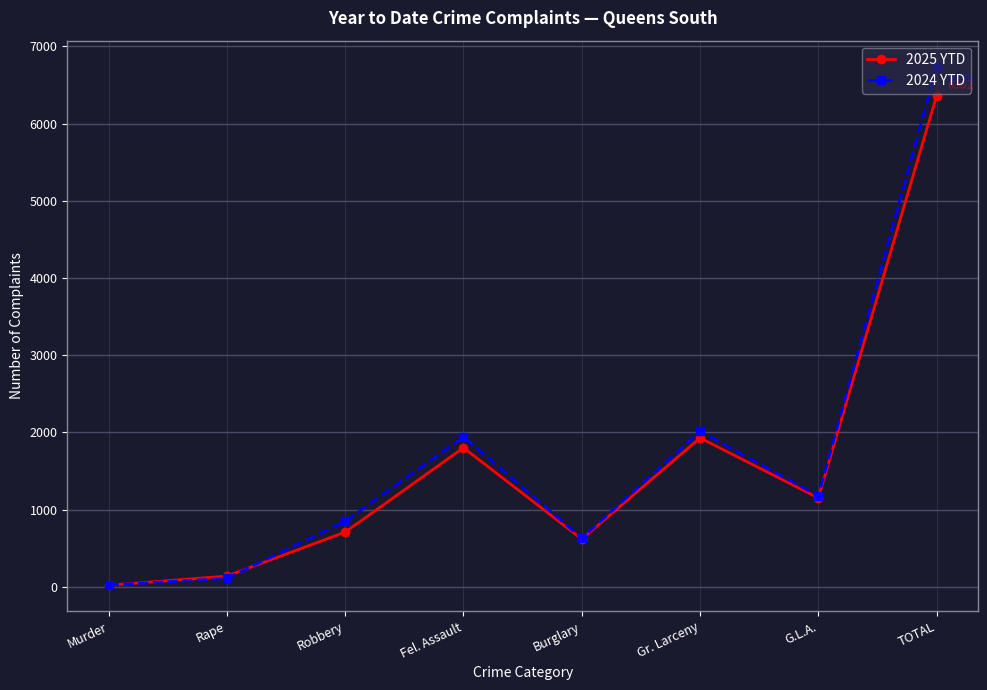

What is the highest value of the 2025 YTD series?

6362